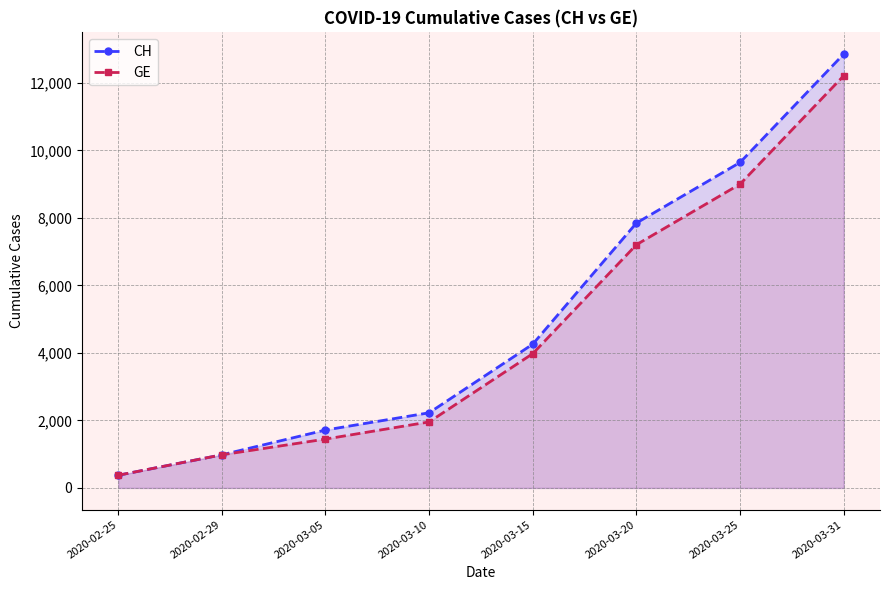

True or false: CH and GE intersect in this chart.

False